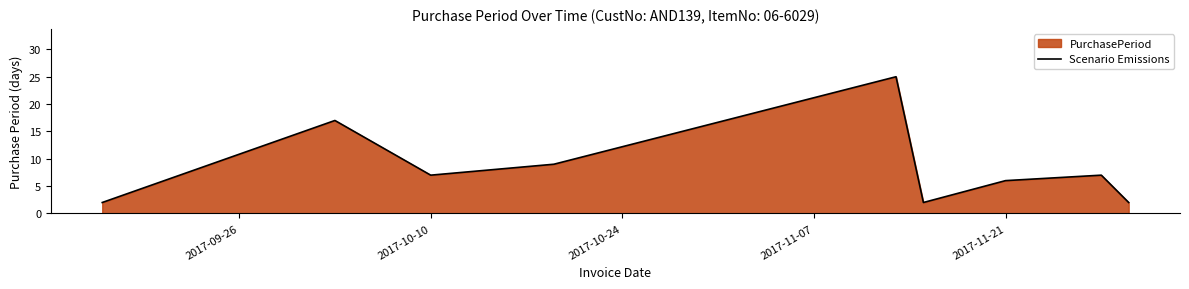

Reading right to left, list all the values displayed in this chart.

2	7	6	2	25	9	7	17	2